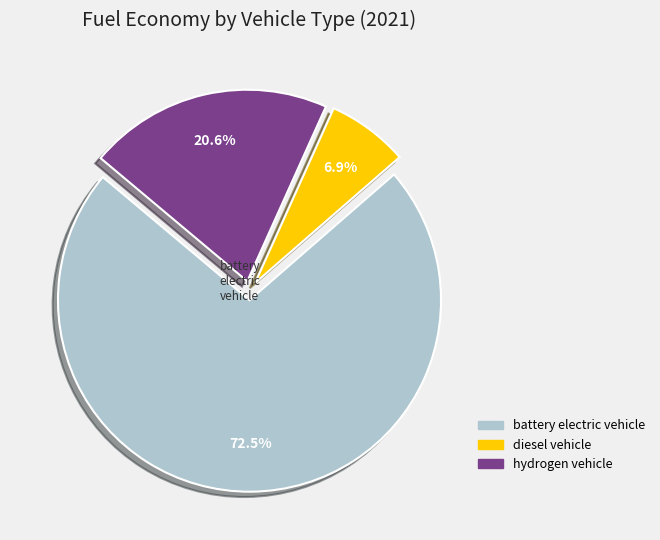

Which slice is the smallest?

diesel vehicle